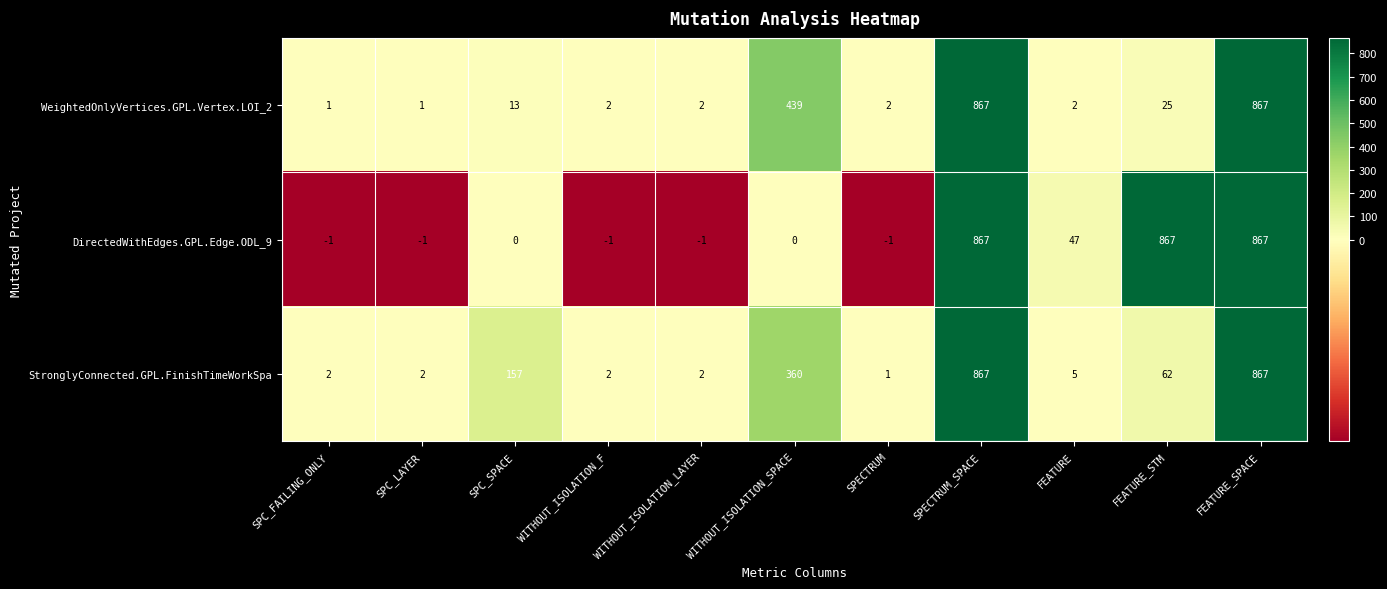

At SPC_LAYER, list the series in order from largest to smallest.

StronglyConnected.GPL.FinishTimeWorkSpa, WeightedOnlyVertices.GPL.Vertex.LOI_2, DirectedWithEdges.GPL.Edge.ODL_9